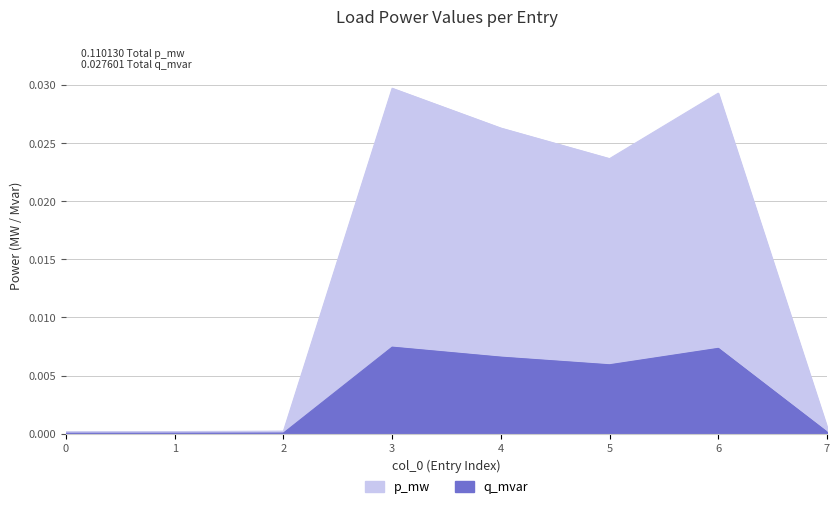

Does the chart display data point markers on the line(s)?

No